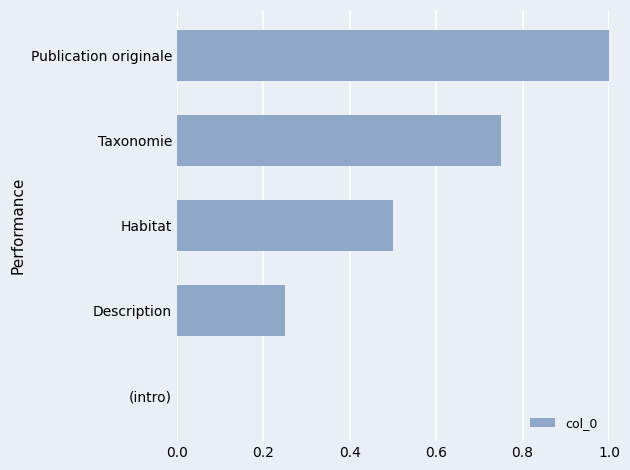

What is the sum of the values at (intro) and Habitat?

0.5